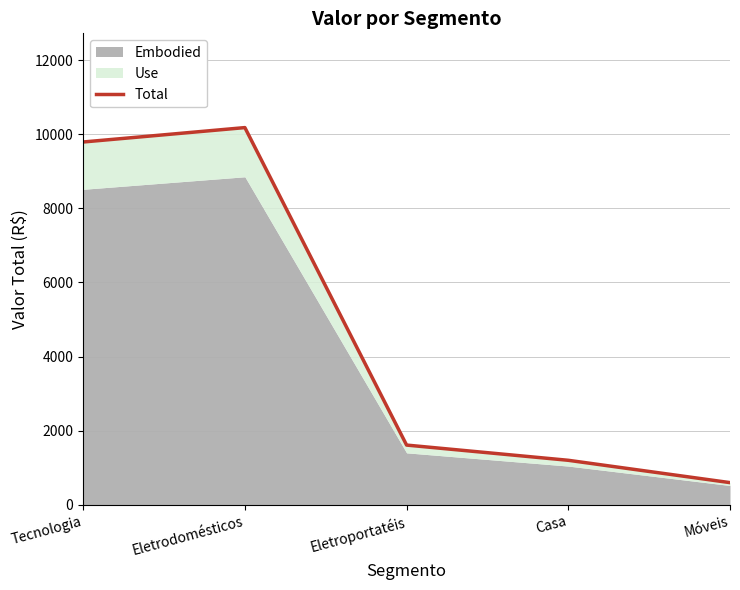

Rank the categories by value from highest to lowest.

Eletrodomésticos, Tecnologia, Eletroportatéis, Casa, Móveis